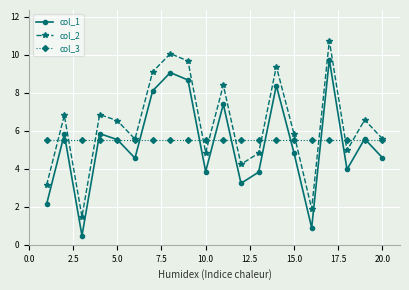

True or false: col_1 has more than 0 points higher than both neighbors.

True